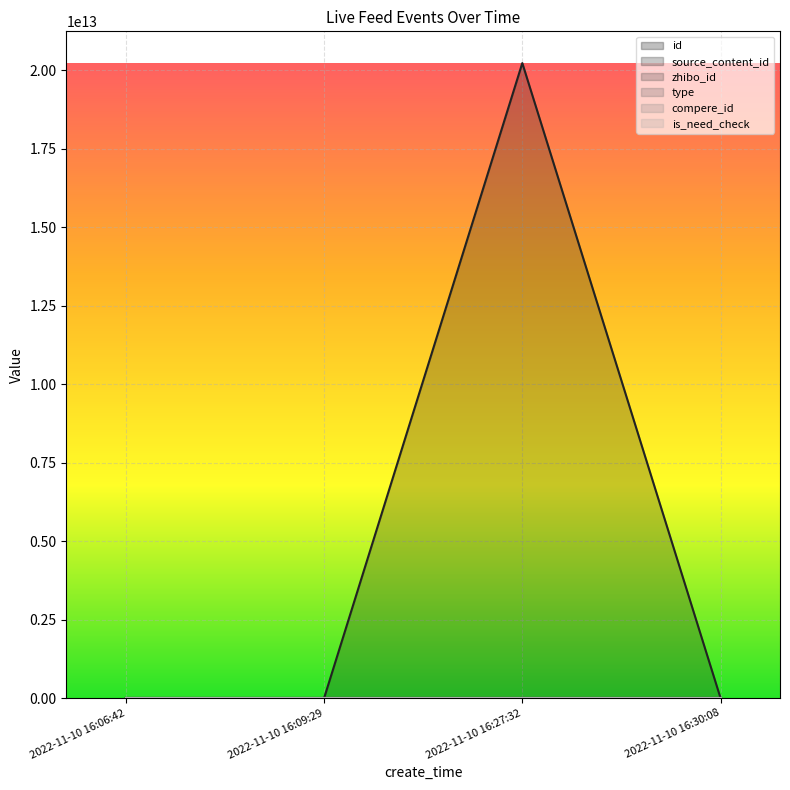

Rank the categories by source_content_id value from highest to lowest.

2022-11-10 16:27:32, 2022-11-10 16:06:42, 2022-11-10 16:09:29, 2022-11-10 16:30:08